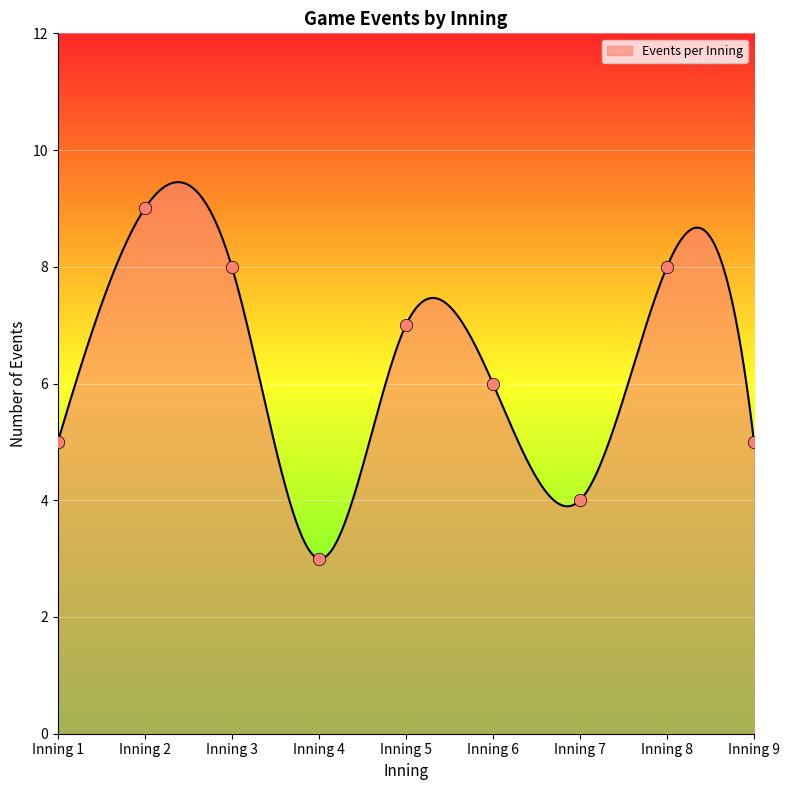

Between Inning 4 and Inning 7, which is larger?

Inning 7